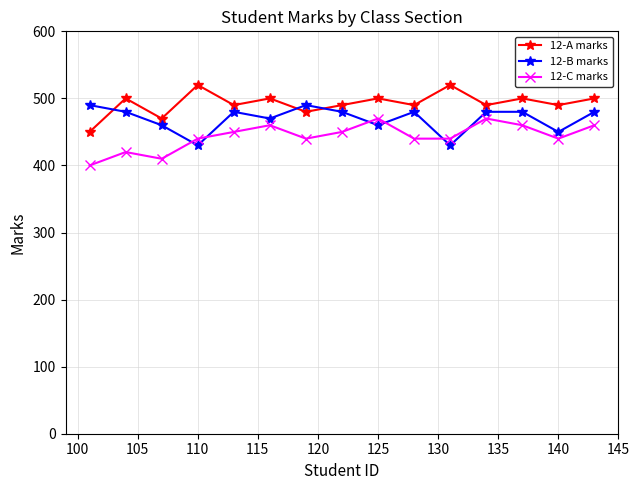

True or false: 12-A marks has more than 1 interior local peaks.

True